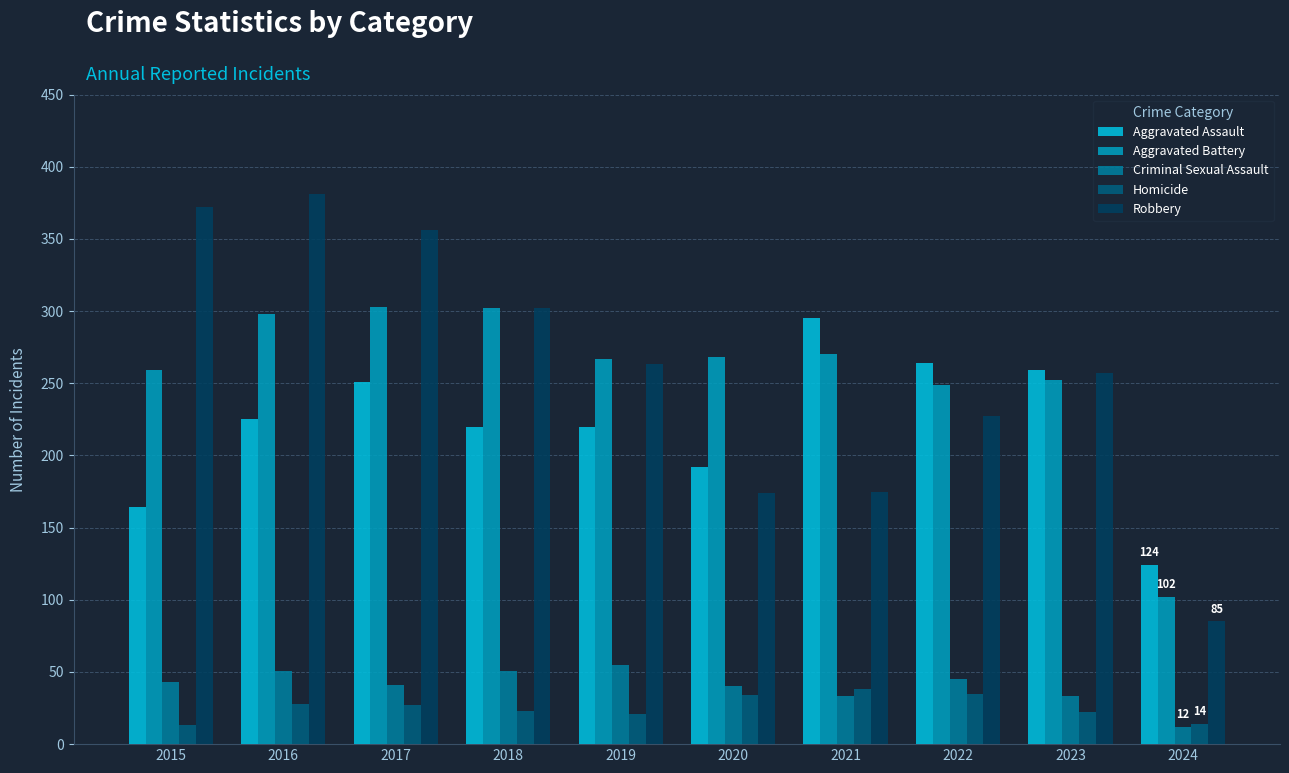

What is the spread (max minus min) of values at 2023?

237